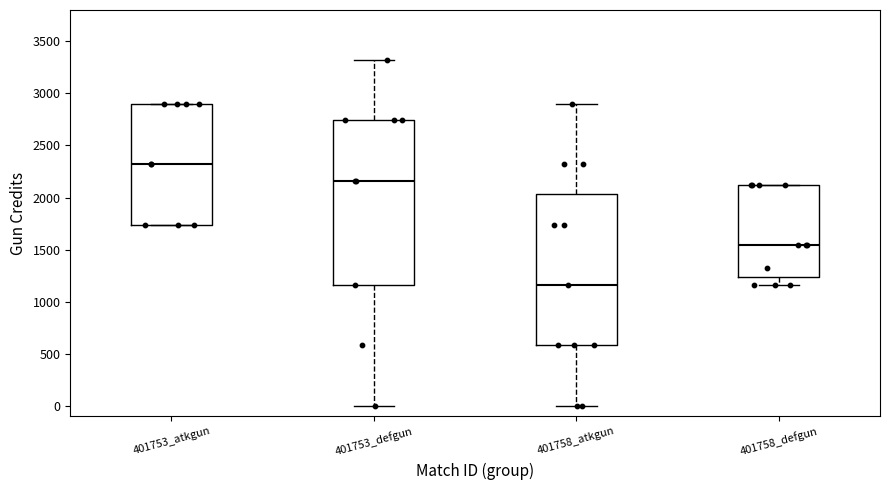

Comparing the boxes themselves (not the whiskers), which one is the tallest?

401753_defgun